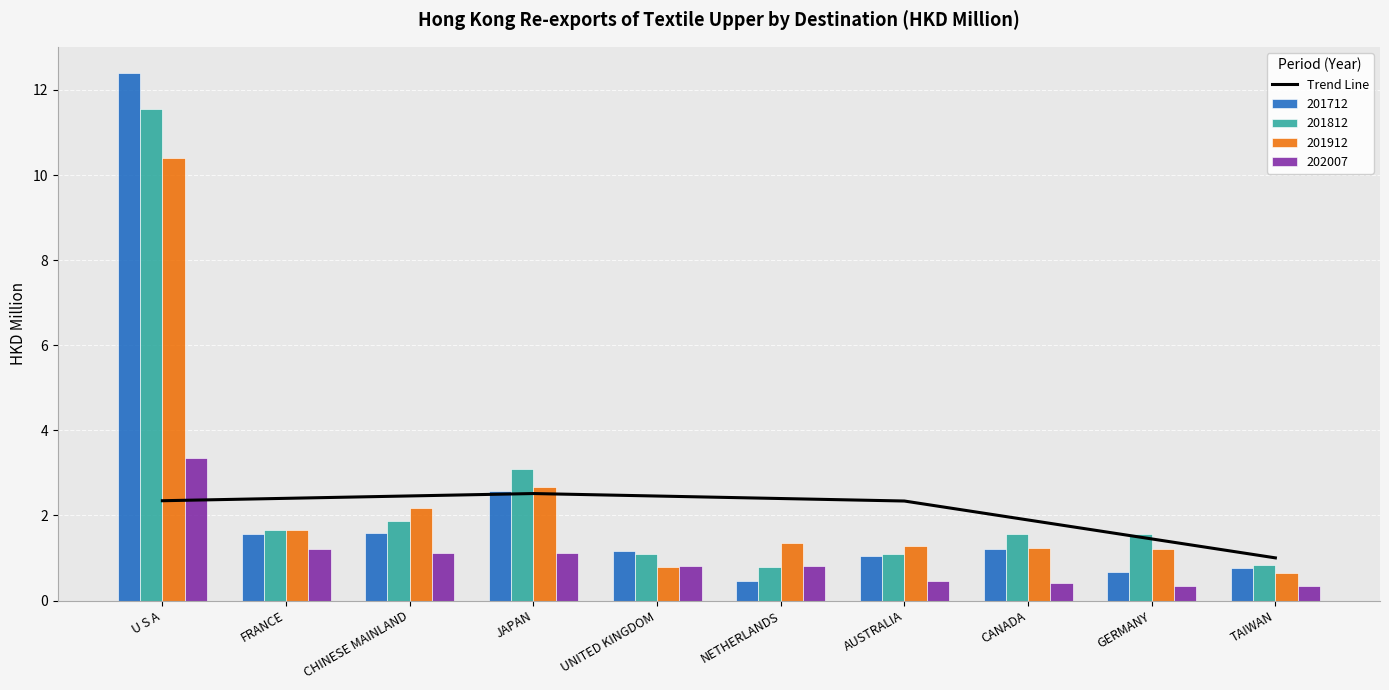

How many data points are above 2?

7